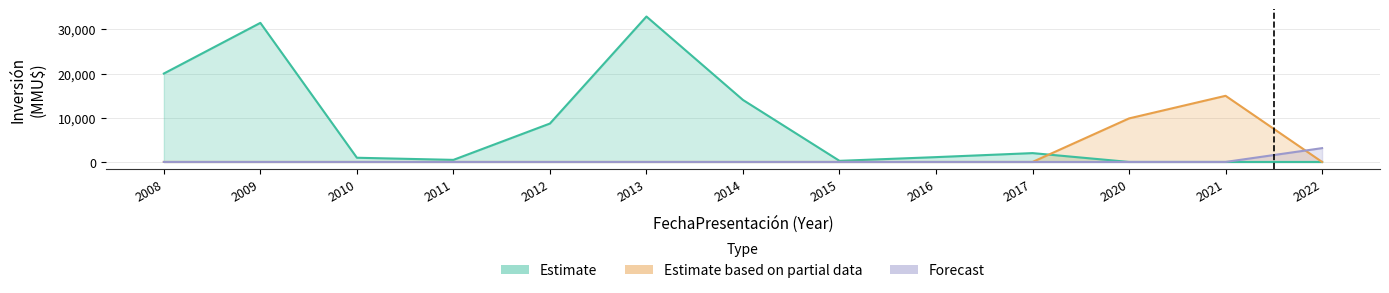

Is it true that Estimate equals 0 at 2020?

True